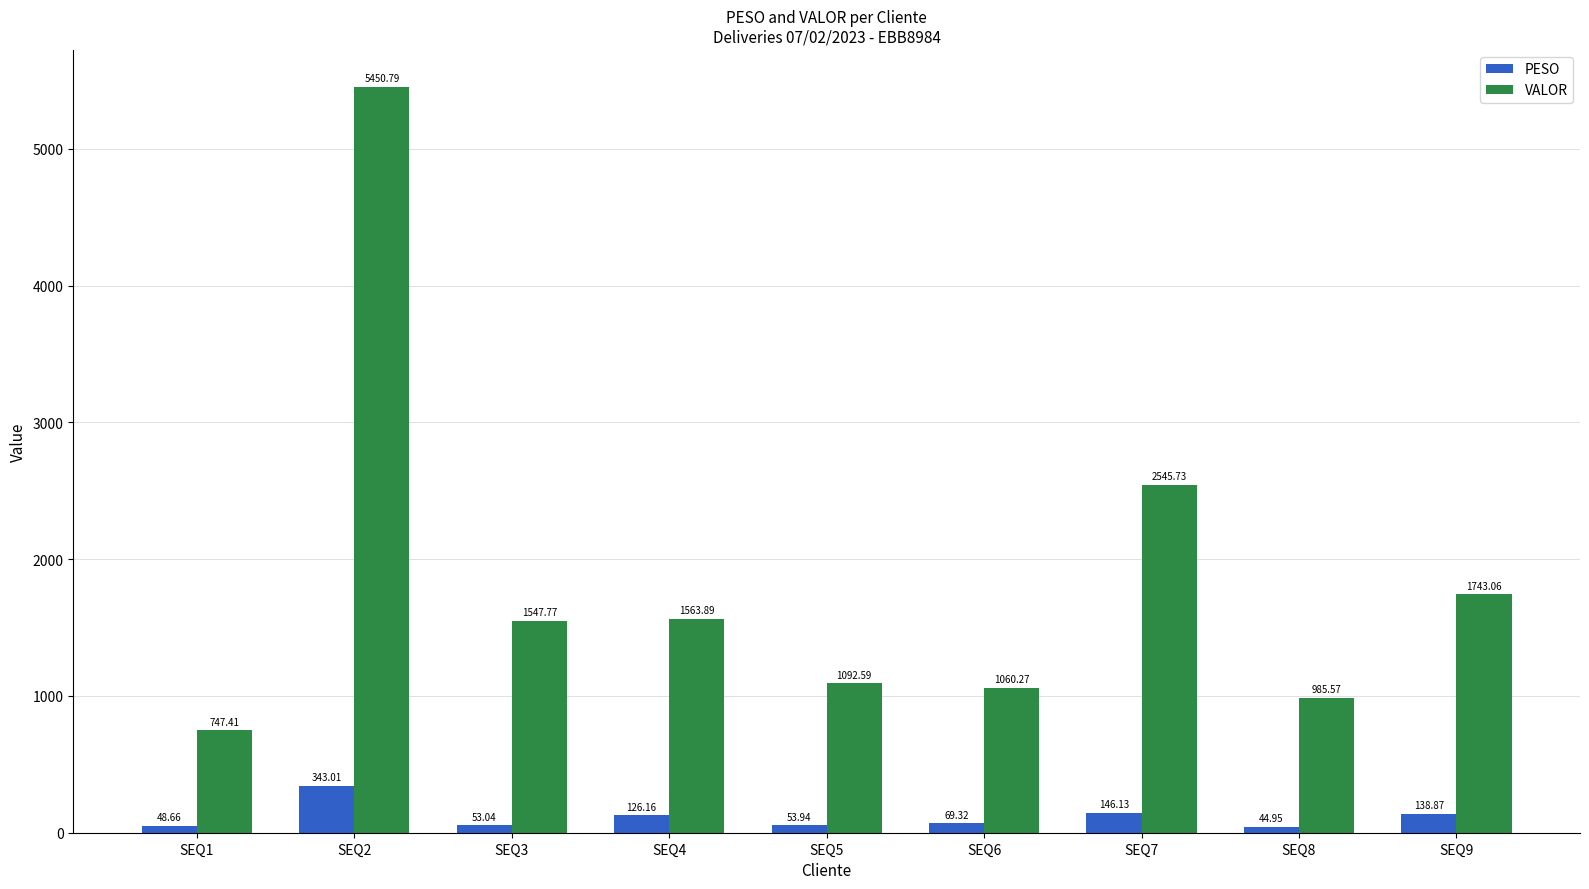

Reading right to left, extract all data points from this chart.

PESO: 138.9	45.0	146.1	69.3	53.9	126.2	53.0	343.0	48.7
VALOR: 1743.1	985.6	2545.7	1060.3	1092.6	1563.9	1547.8	5450.8	747.4